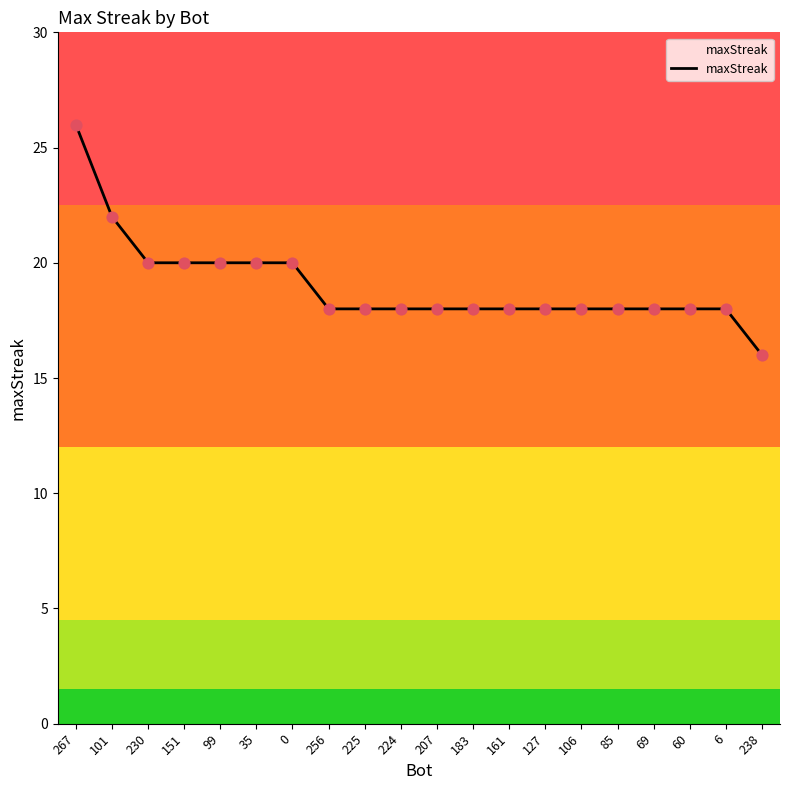

Approximately how many times larger is the value at 267 compared to 230?

1.3